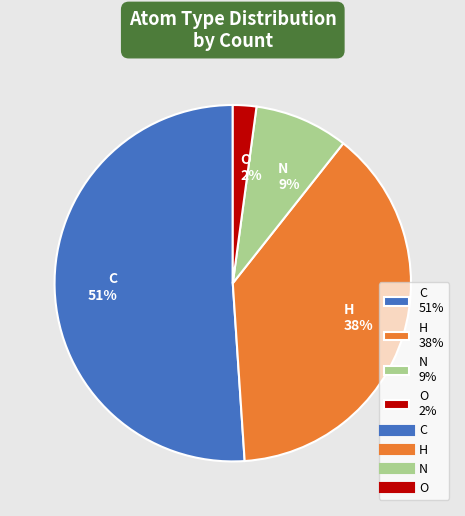

To the nearest percent, what is the difference between the largest and smallest slice percentages?

49%